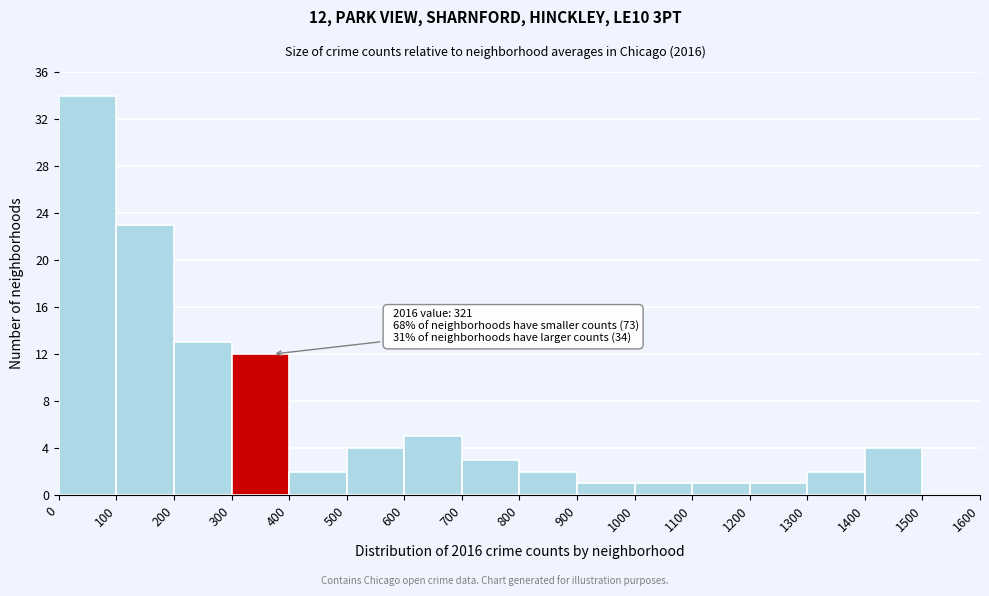

Over which range of the x-axis is the bar tallest?

0 to 100